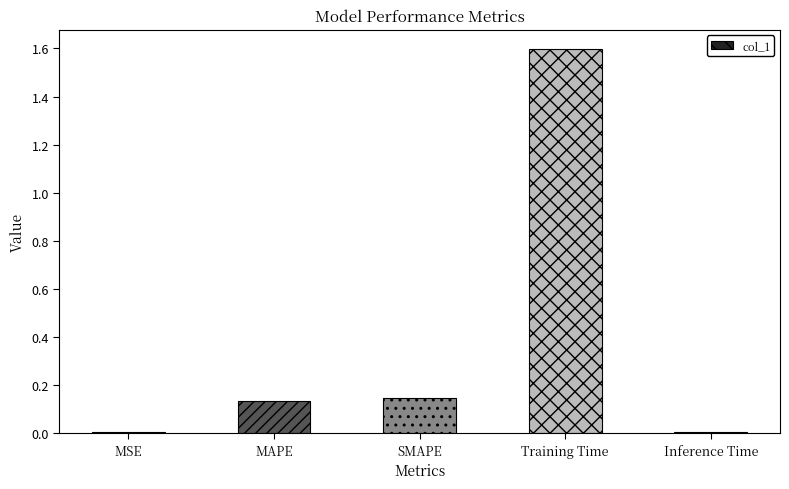

Read the value at Training Time.

1.6